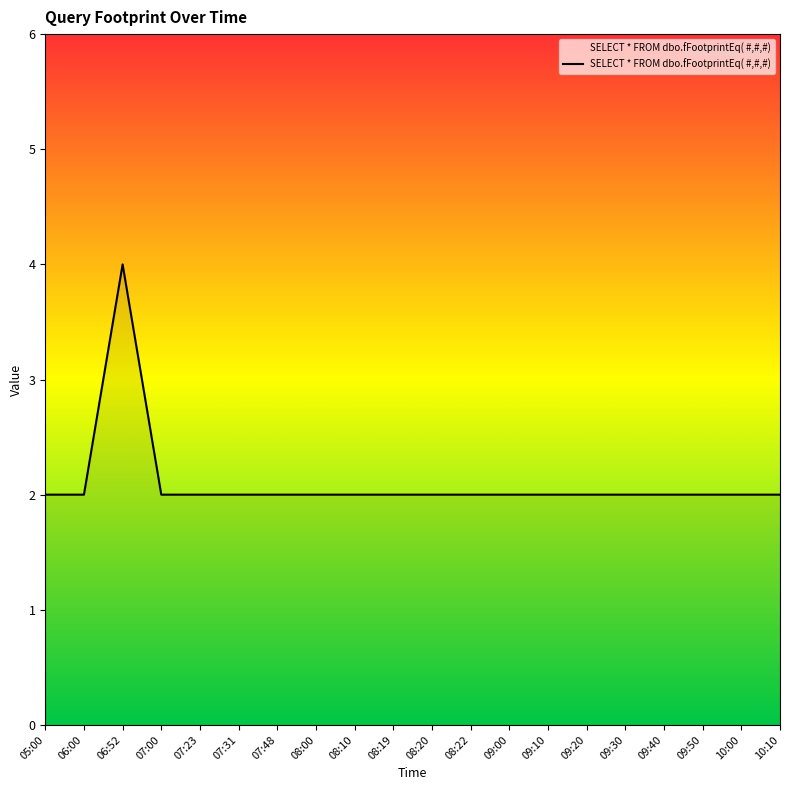

What is the difference between the maximum and second lowest values?

2